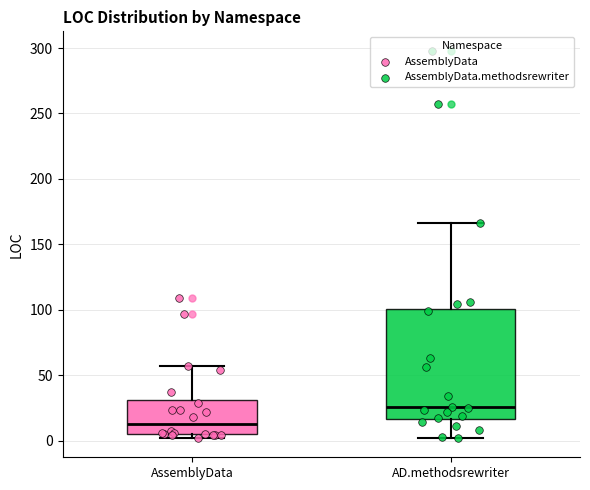

Reading left to right, read every box against the y-axis: the position of its median line, the range the box covers, and the ends of its whiskers. The values are not printed on the chart, so give them approximately, as read against the axis.

AssemblyData: median 15, box 5 to 30, whiskers 0 to 55
AD.methodsrewriter: median 25, box 15 to 100, whiskers 0 to 165